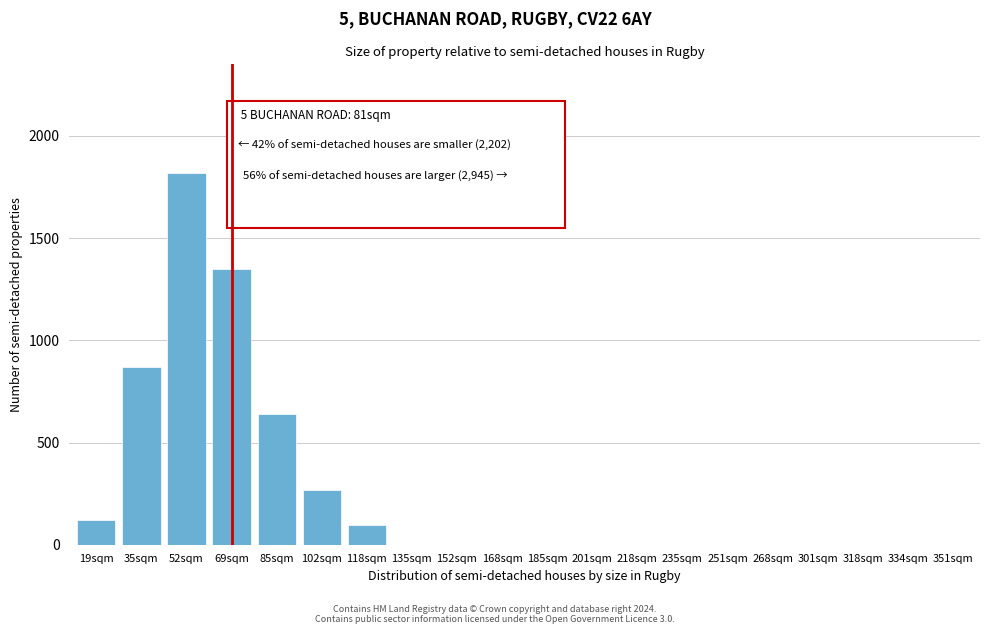

Reading left to right, transcribe all the data shown in this chart.

19sqm=120	35sqm=870	52sqm=1820	69sqm=1350	85sqm=640	102sqm=270	118sqm=95	135sqm=0	152sqm=0	168sqm=0	185sqm=0	201sqm=0	218sqm=0	235sqm=0	251sqm=0	268sqm=0	301sqm=0	318sqm=0	334sqm=0	351sqm=0